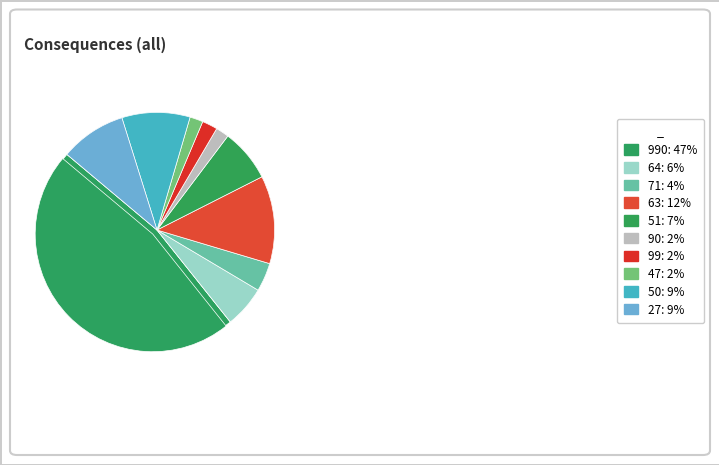

True or false: 49 accounts for 0% of the total.

True